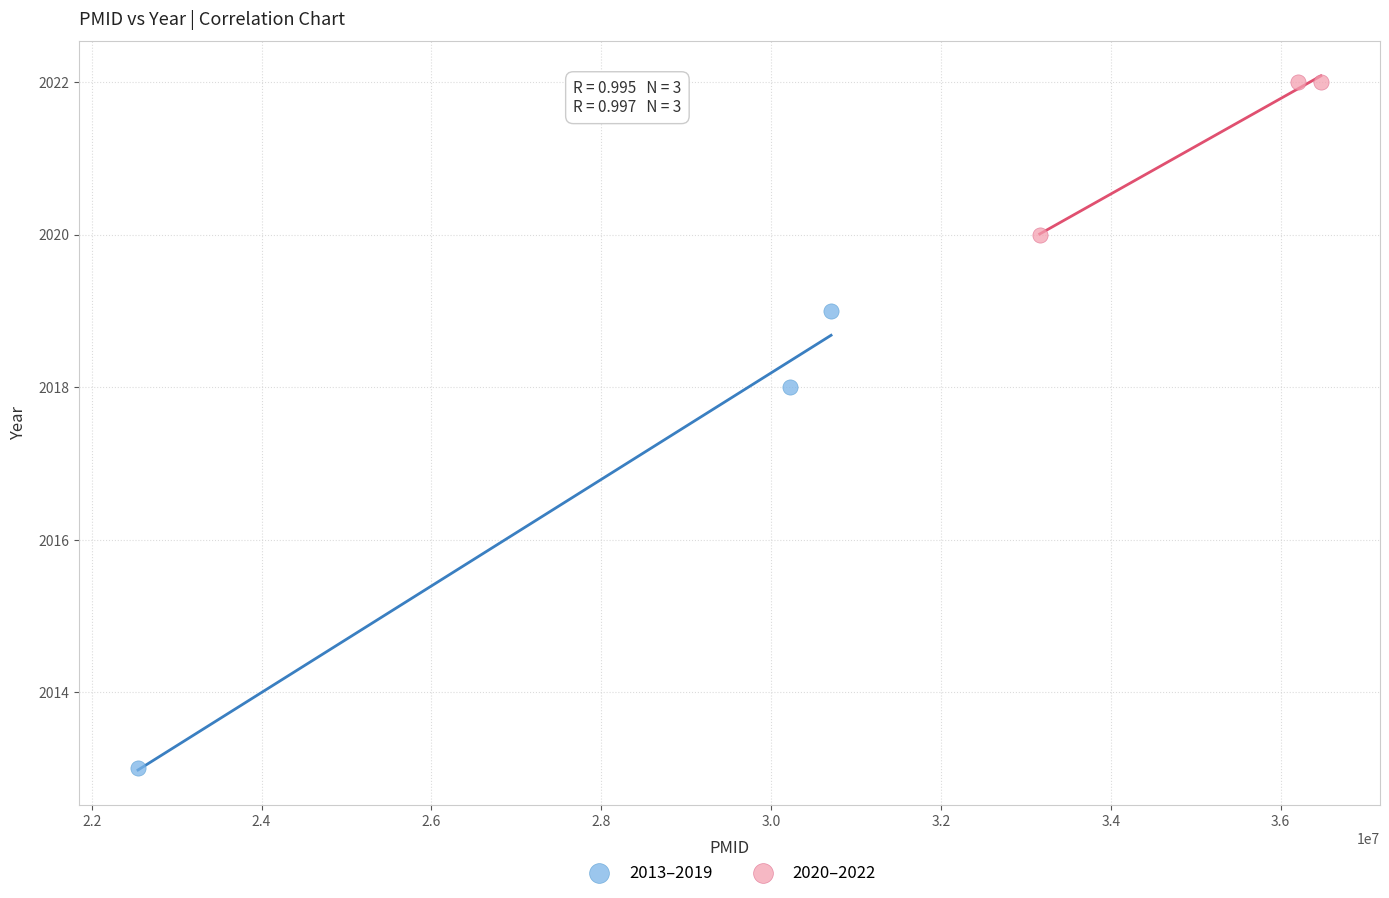

Which series has the largest Y range (max minus min)?

2013–2019